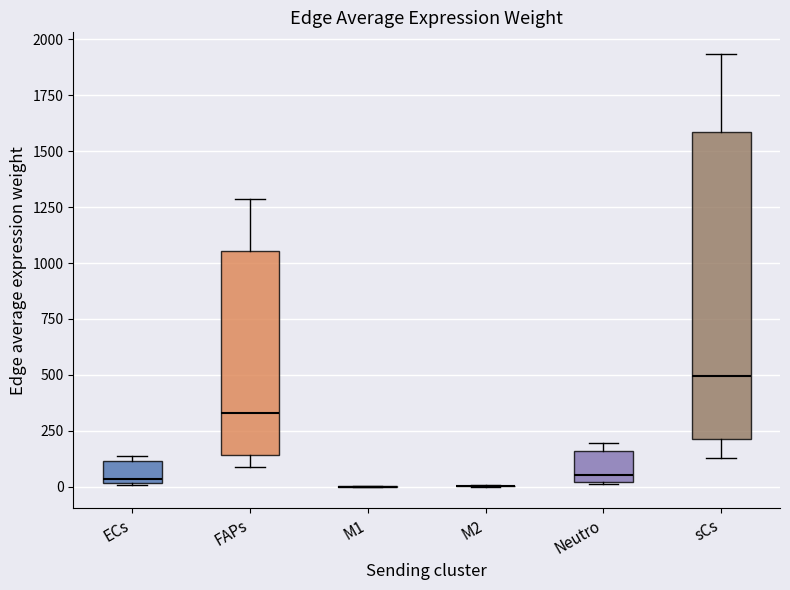

Reading left to right, transcribe this box plot: for each box, give where its median line is, the range the box spans, and where its two whiskers end, as read against the y-axis. The values are not printed on the chart, so give them approximately, as read against the axis.

ECs: median 50, box 0 to 100, whiskers 0 to 150
FAPs: median 350, box 150 to 1050, whiskers 100 to 1300
M1: box collapsed to a line at 0, whiskers 0 to 0
M2: box collapsed to a line at 0, whiskers 0 to 0
Neutro: median 50, box 0 to 150, whiskers 0 to 200
sCs: median 500, box 200 to 1600, whiskers 150 to 1950